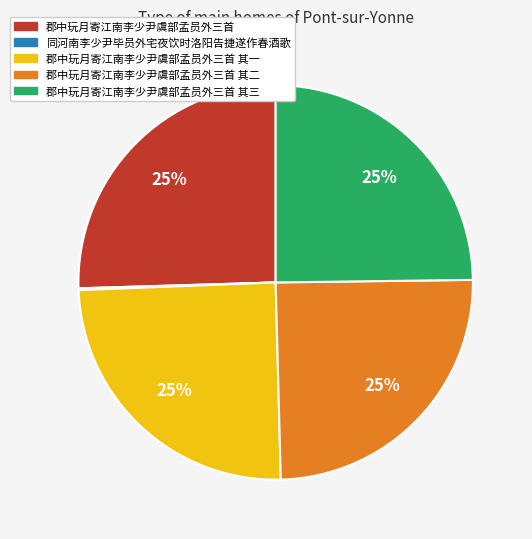

To the nearest percent, what is the difference between the largest and smallest slice percentages?

25%